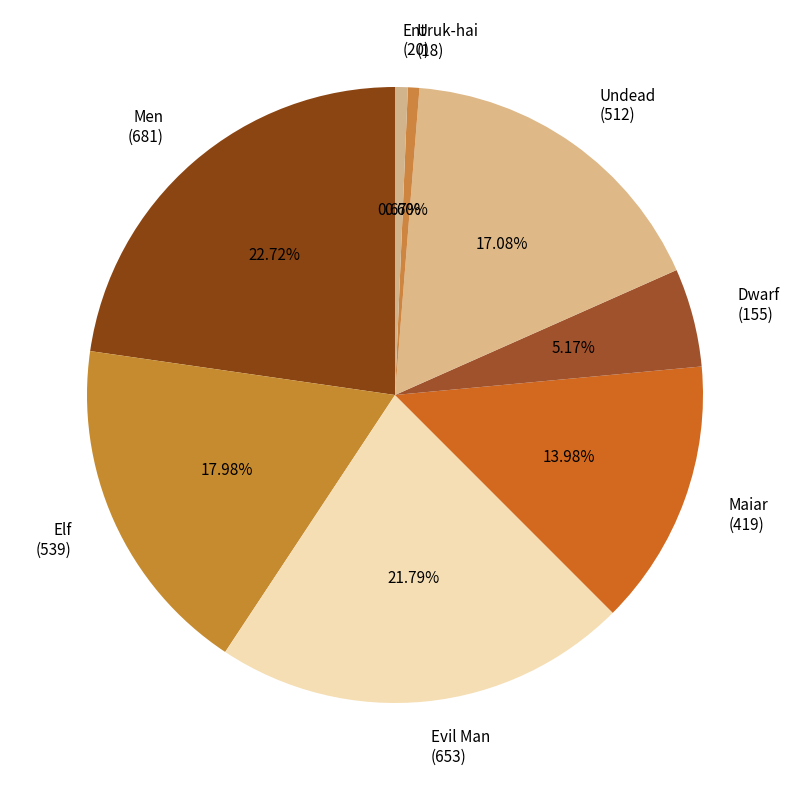

Which has a higher value, Dwarf (155) or Men (681)?

Men (681)